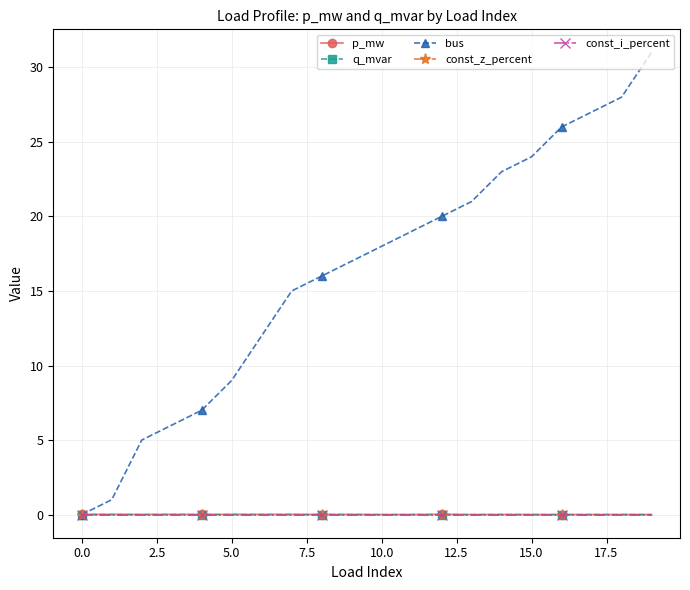

Reading left to right, list all the values displayed in this chart.

p_mw: 0.0	0.0	0.0	0.0	0.0	0.0	0.0	0.0	0.0	0.0	0.0	0.0	0.0	0.0	0.0	0.0	0.0	0.0	0.0	0.0
q_mvar: 0.0	0.0	0.0	0.0	0.0	0.0	0.0	0.0	0.0	0.0	0.0	0.0	0.0	0.0	0.0	0.0	0.0	0.0	0.0	0.0
bus: 0.0	1.0	5.0	6.0	7.0	9.0	12.0	15.0	16.0	17.0	18.0	19.0	20.0	21.0	23.0	24.0	26.0	27.0	28.0	31.0
const_z_percent: 0.0	0.0	0.0	0.0	0.0	0.0	0.0	0.0	0.0	0.0	0.0	0.0	0.0	0.0	0.0	0.0	0.0	0.0	0.0	0.0
const_i_percent: 0.0	0.0	0.0	0.0	0.0	0.0	0.0	0.0	0.0	0.0	0.0	0.0	0.0	0.0	0.0	0.0	0.0	0.0	0.0	0.0